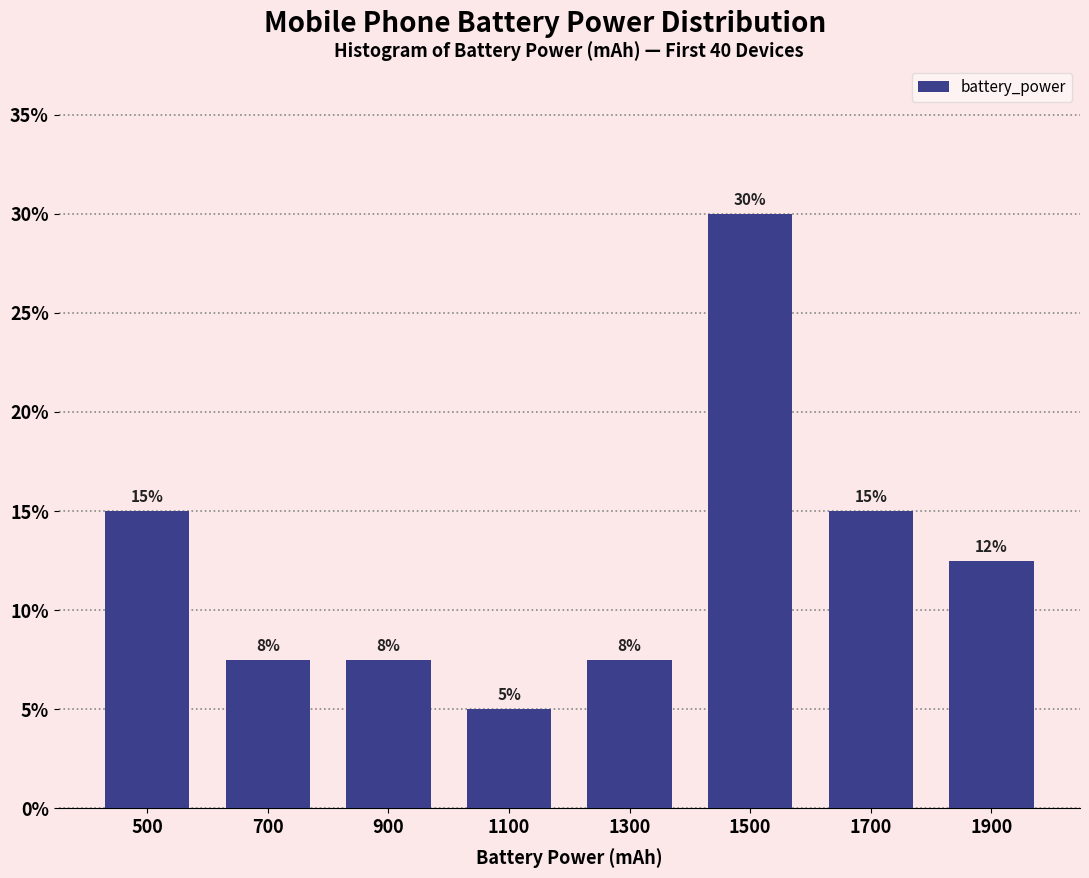

Is it true that the value at 1500 is 30.0?

True